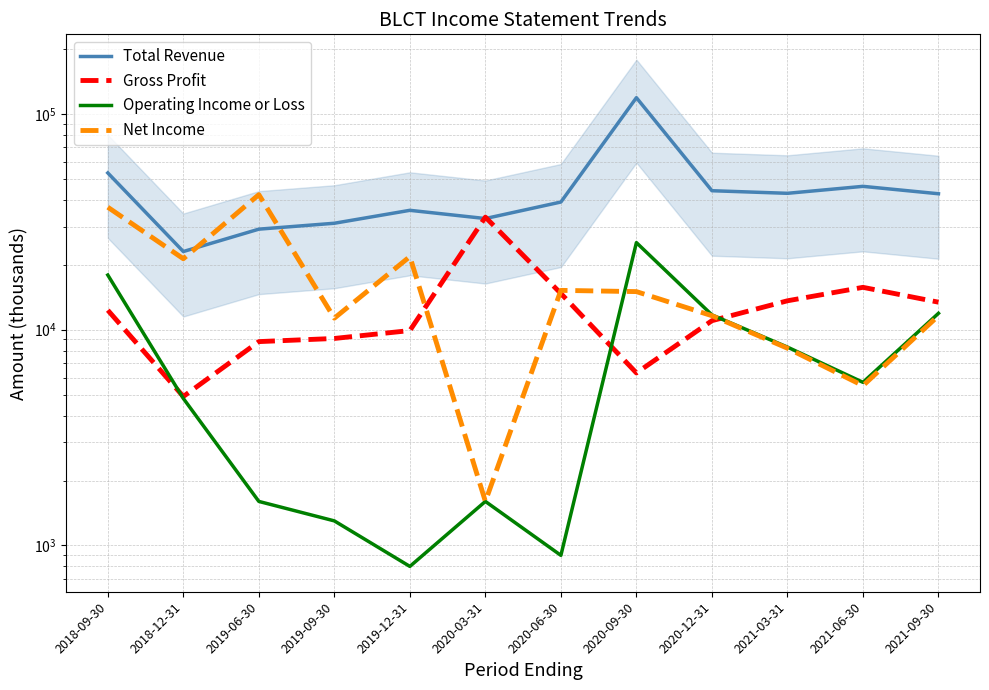

Which series changed the most between 2018-09-30 and 2019-06-30?

Total Revenue